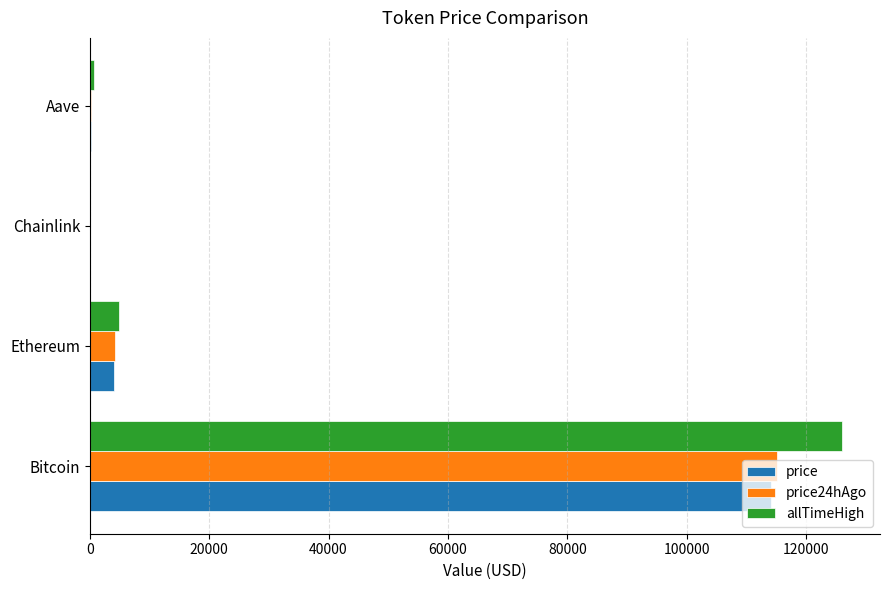

The value of price at Bitcoin is 114160.0. True or false?

True